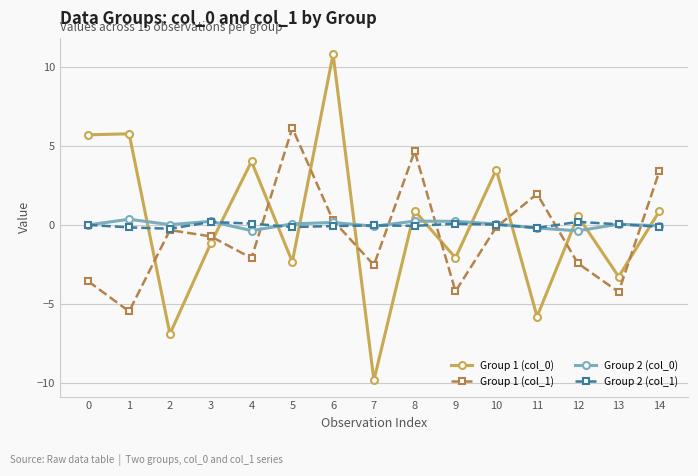

True or false: Group 2 (col_1) has more than 0 points higher than both neighbors.

True